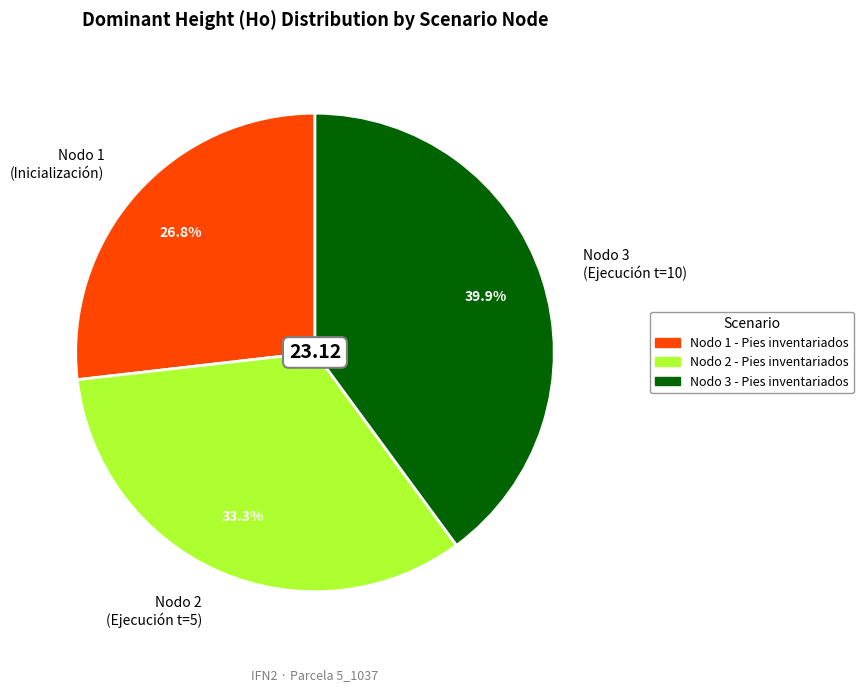

Does any single category account for the majority?

No